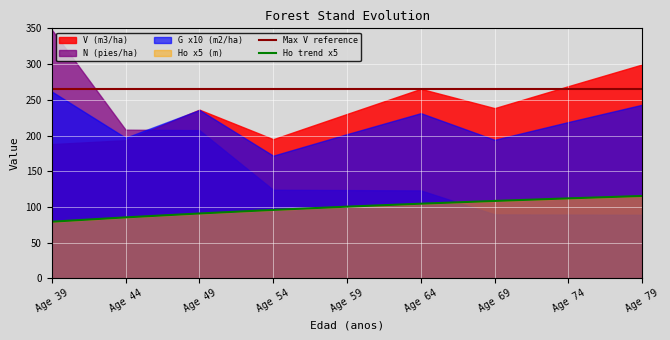

The Ho trend x5 series shows 95.9 at Age 54. True or false?

True